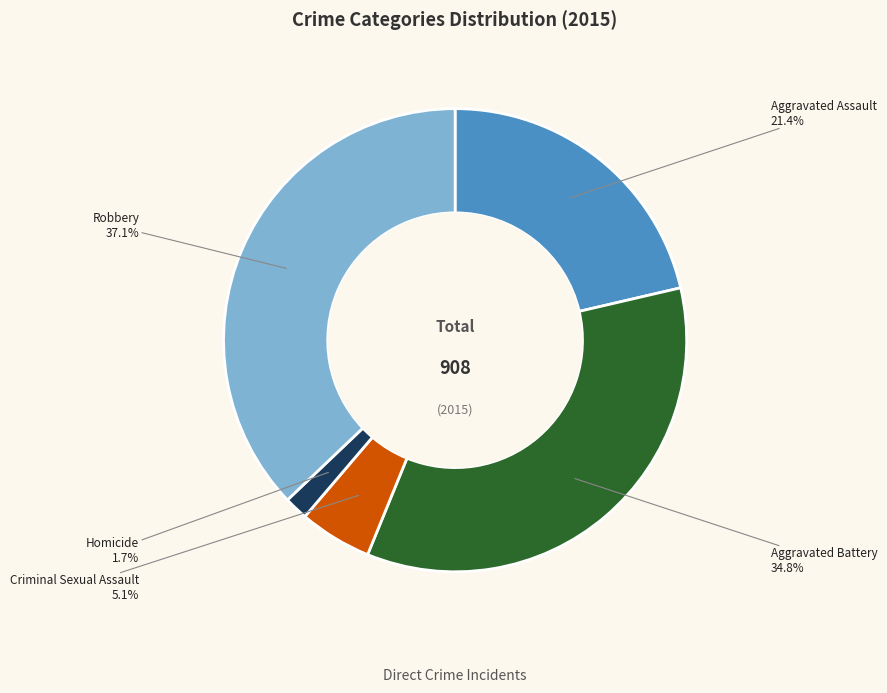

Count the number of slices in the pie.

5